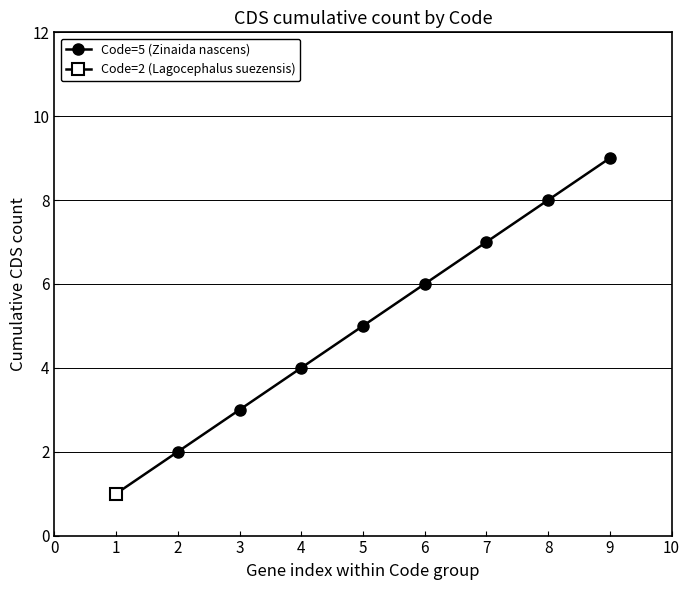

Count the number of categories in the chart.

9